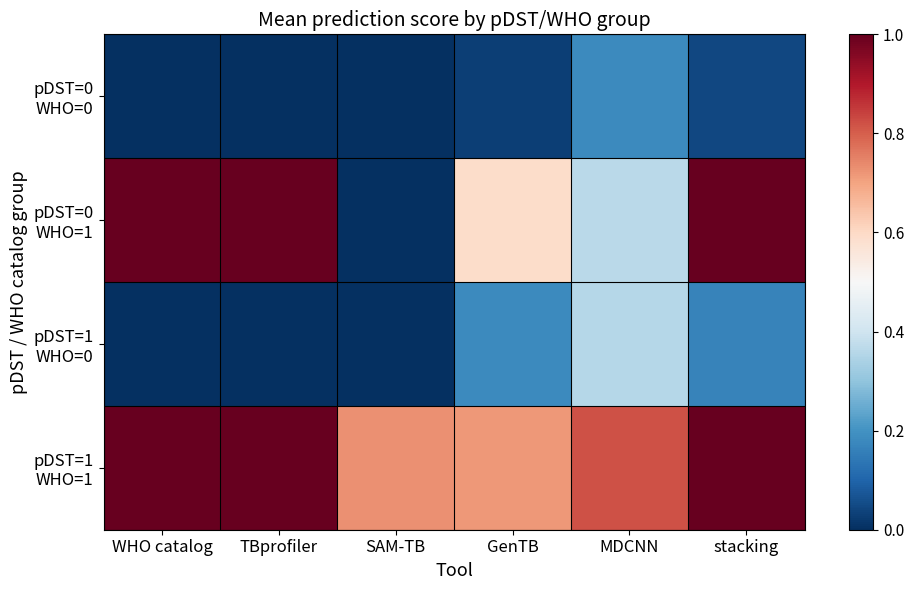

At which category is the sum across all series the highest?

stacking